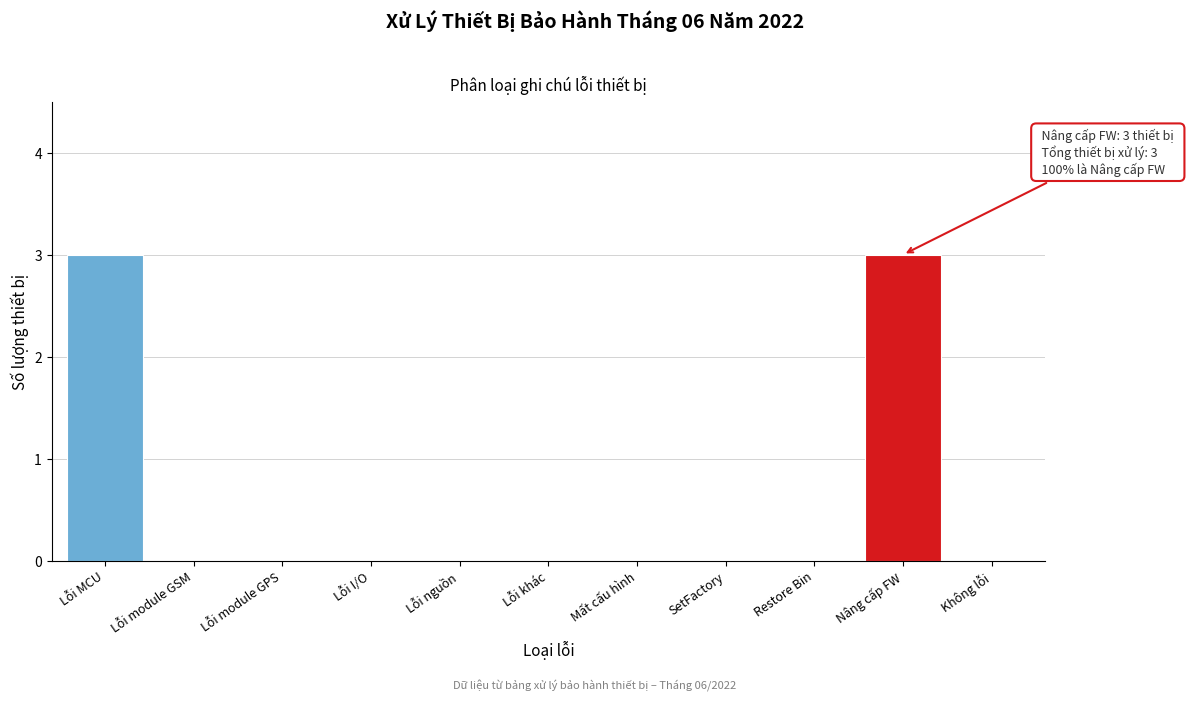

Reading left to right, transcribe all the data shown in this chart.

Lỗi MCU=3	Lỗi module GSM=0	Lỗi module GPS=0	Lỗi I/O=0	Lỗi nguồn=0	Lỗi khác=0	Mất cấu hình=0	SetFactory=0	Restore Bin=0	Nâng cấp FW=3	Không lỗi=0